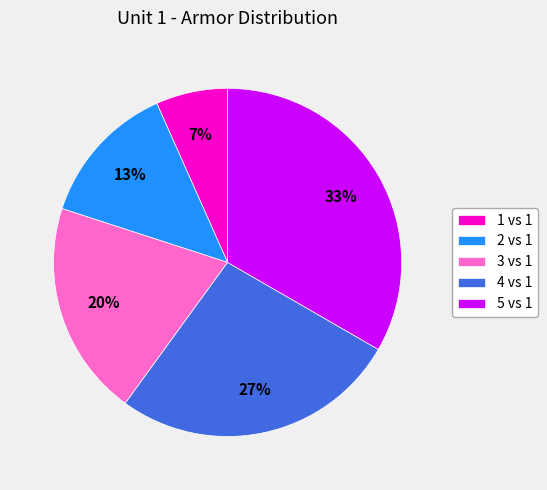

Is it true that 4 vs 1 is 27% of the pie?

True